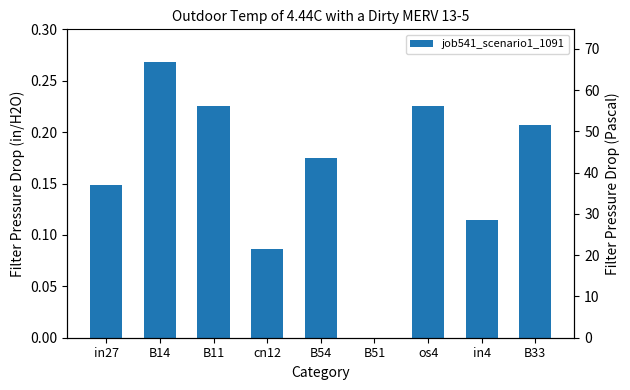

Which category has the highest value across all series?

B14